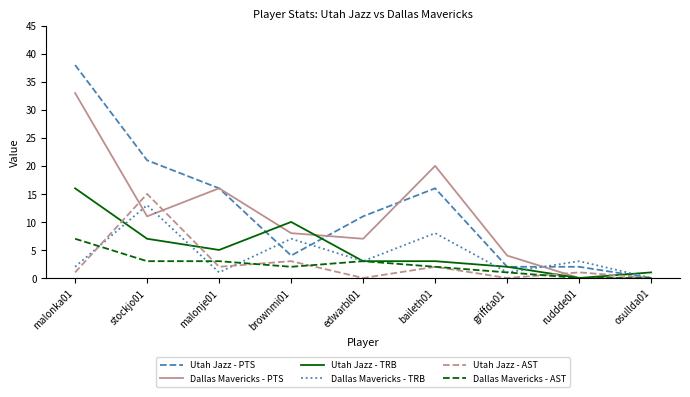

How many distinct data groups are displayed?

6